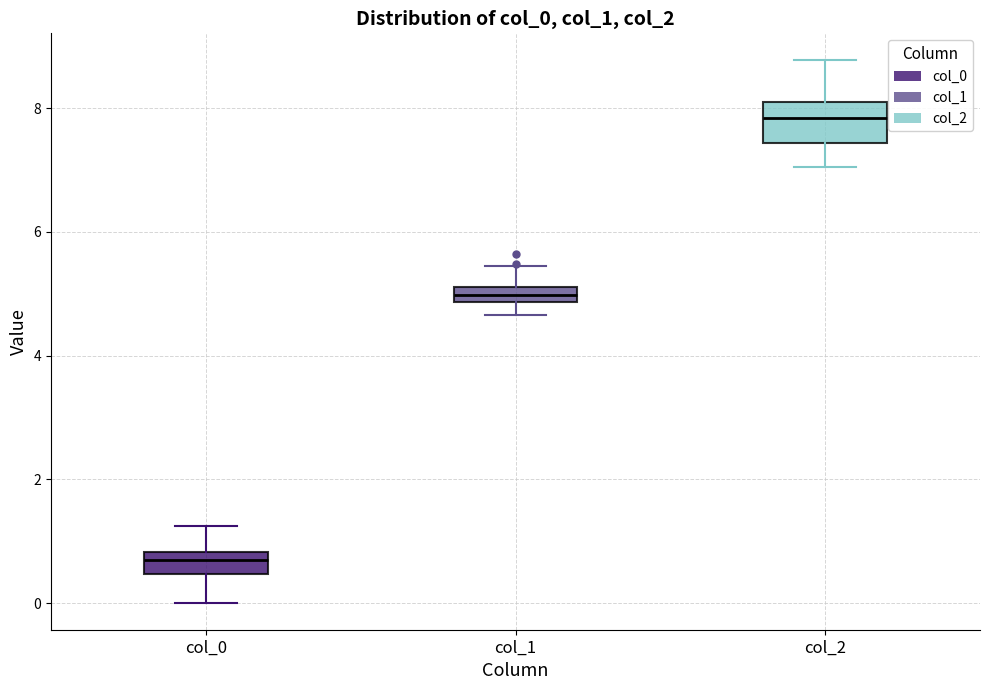

Where does the upper whisker of the box for col_1 end on the y-axis? The values are not printed on the chart, so give them approximately, as read against the axis.

5.4